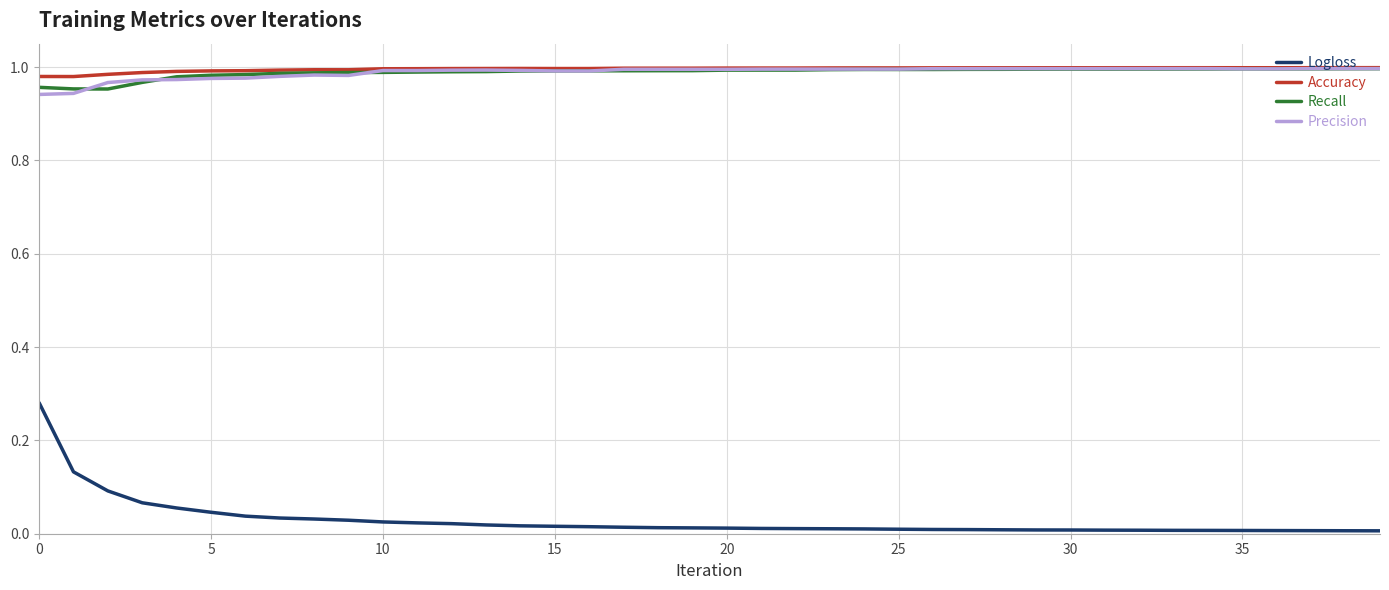

How many series are shown in this chart?

4